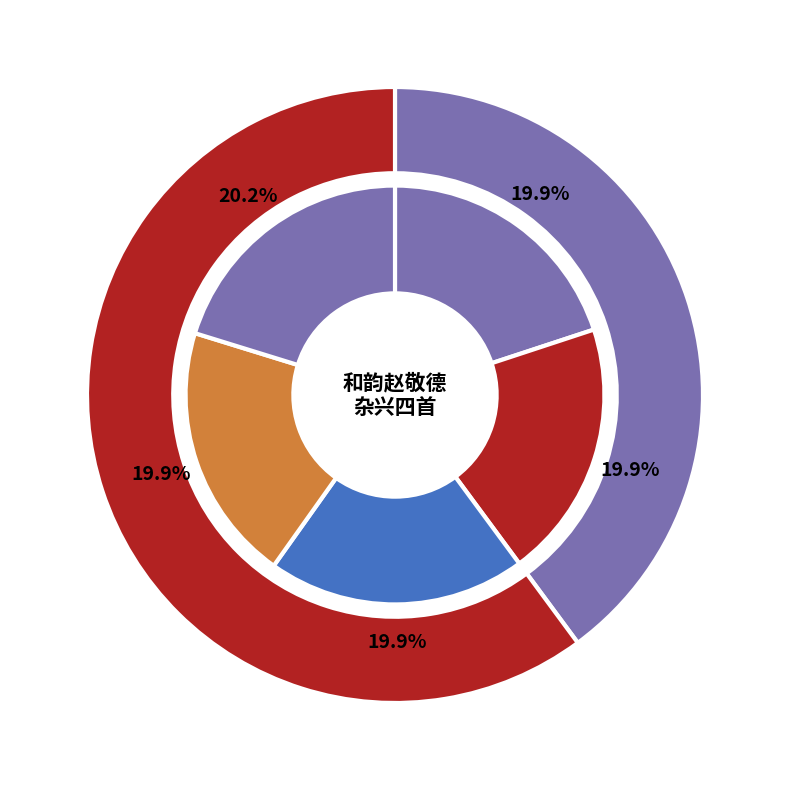

How many slices are in this pie chart?

5